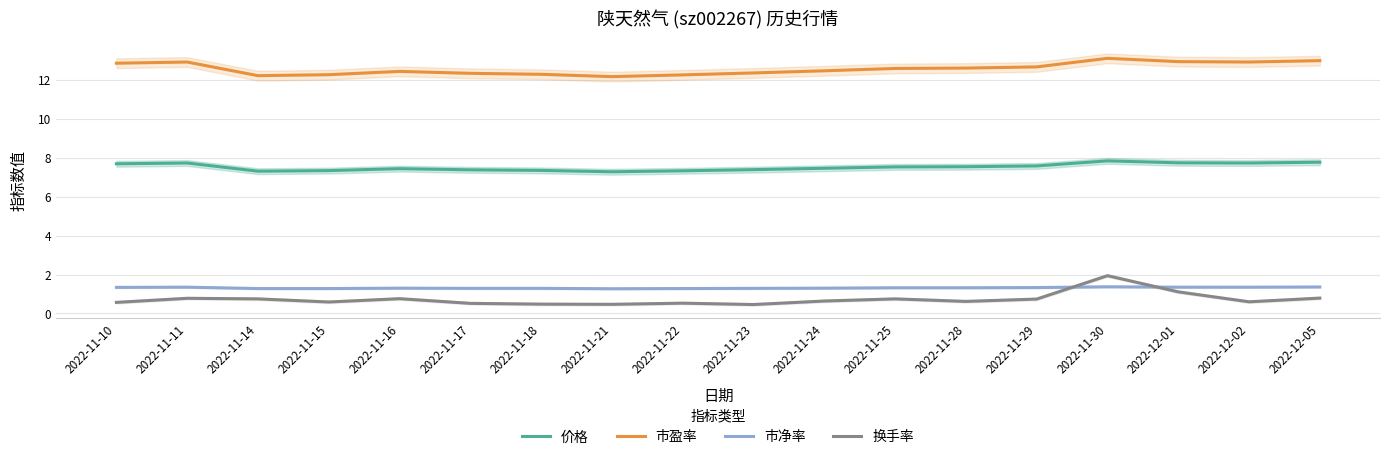

How many series are shown in this chart?

4